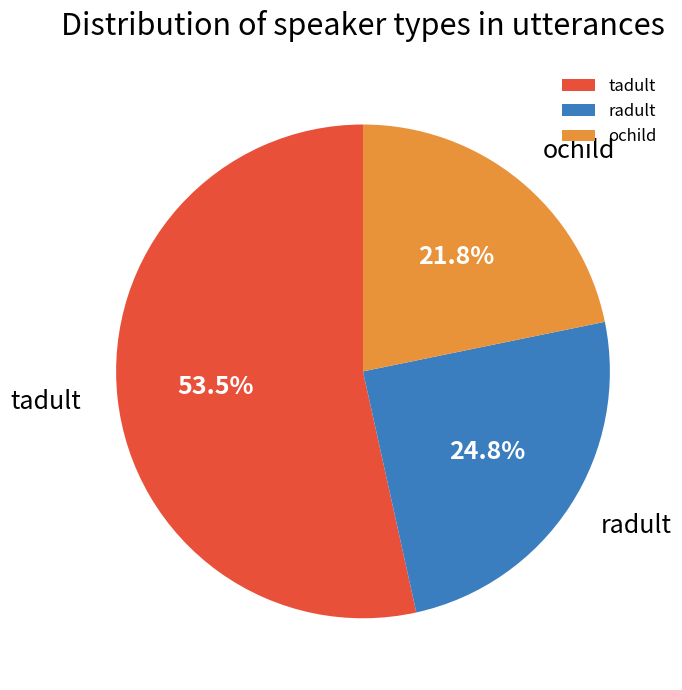

What percentage is the radult slice, to the nearest percent?

25%